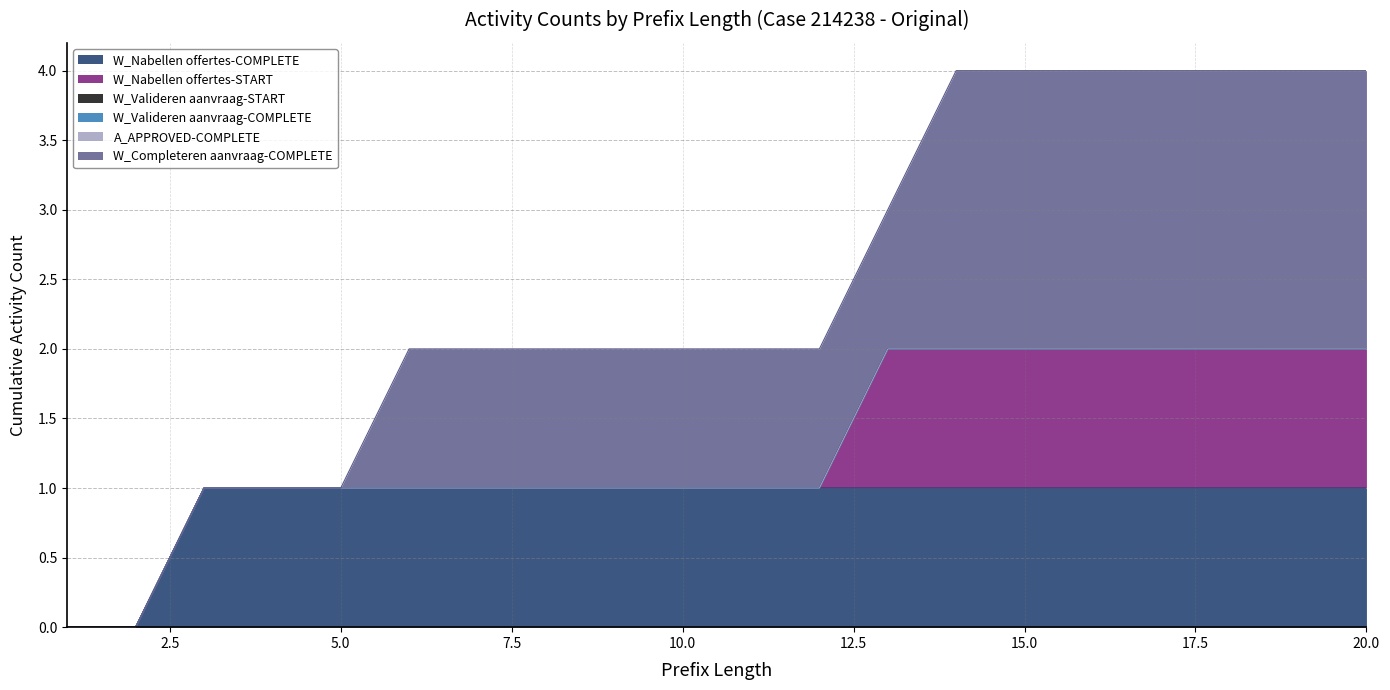

Rank the series by their maximum value, from highest to lowest.

W_Completeren aanvraag-COMPLETE, W_Nabellen offertes-COMPLETE, W_Nabellen offertes-START, W_Valideren aanvraag-START, W_Valideren aanvraag-COMPLETE, A_APPROVED-COMPLETE